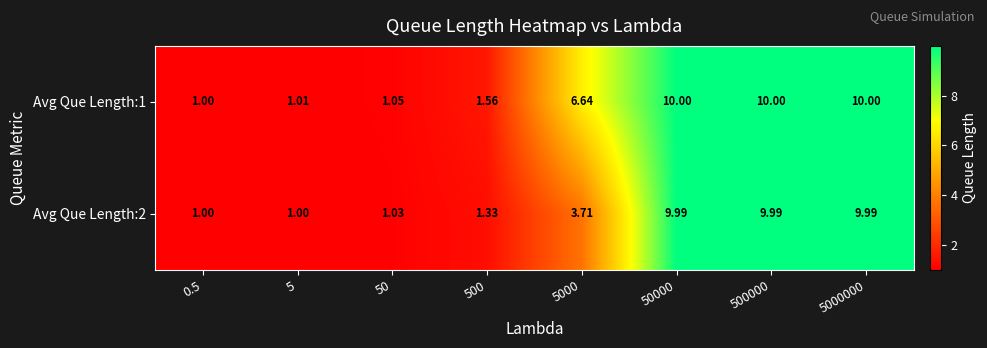

Between 5 and 50, which series saw the biggest shift?

Avg Que Length:1